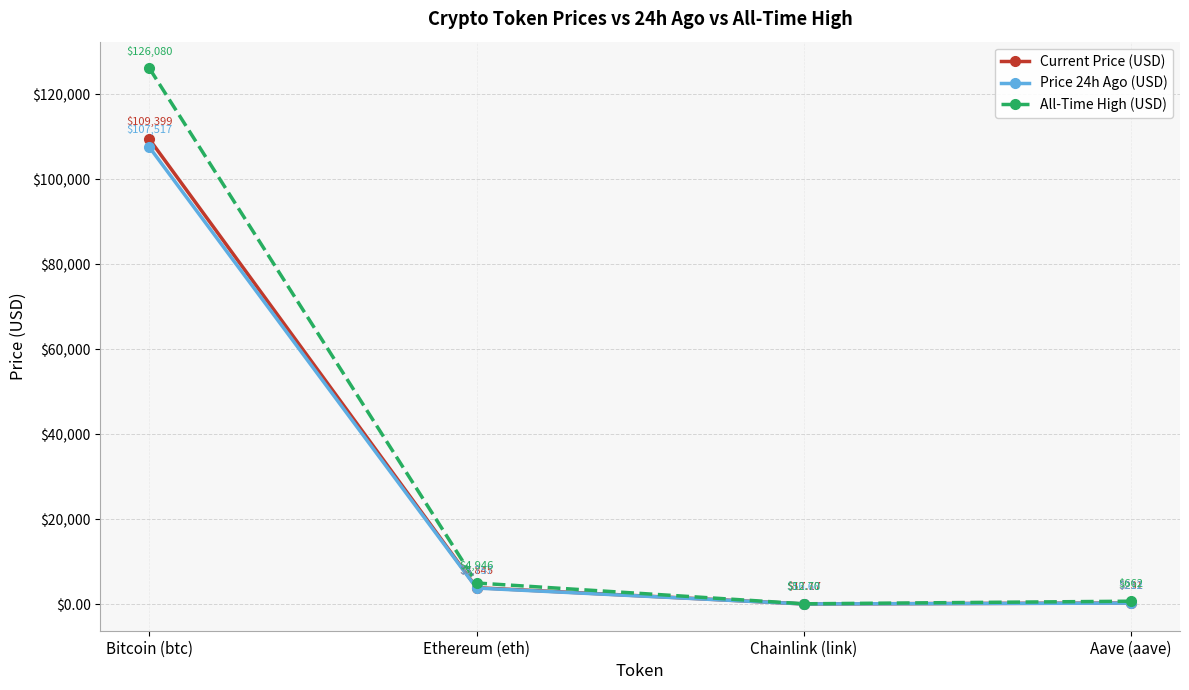

What is the spread (max minus min) of values at Chainlink (link)?

36.0